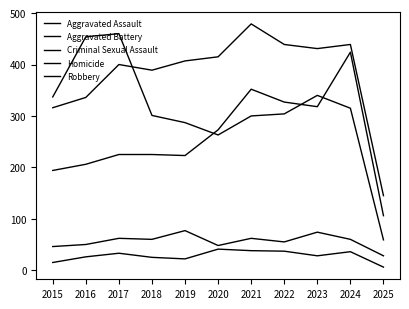

Is the value of Robbery at 2019 greater than the value of Aggravated Assault at 2021?

No